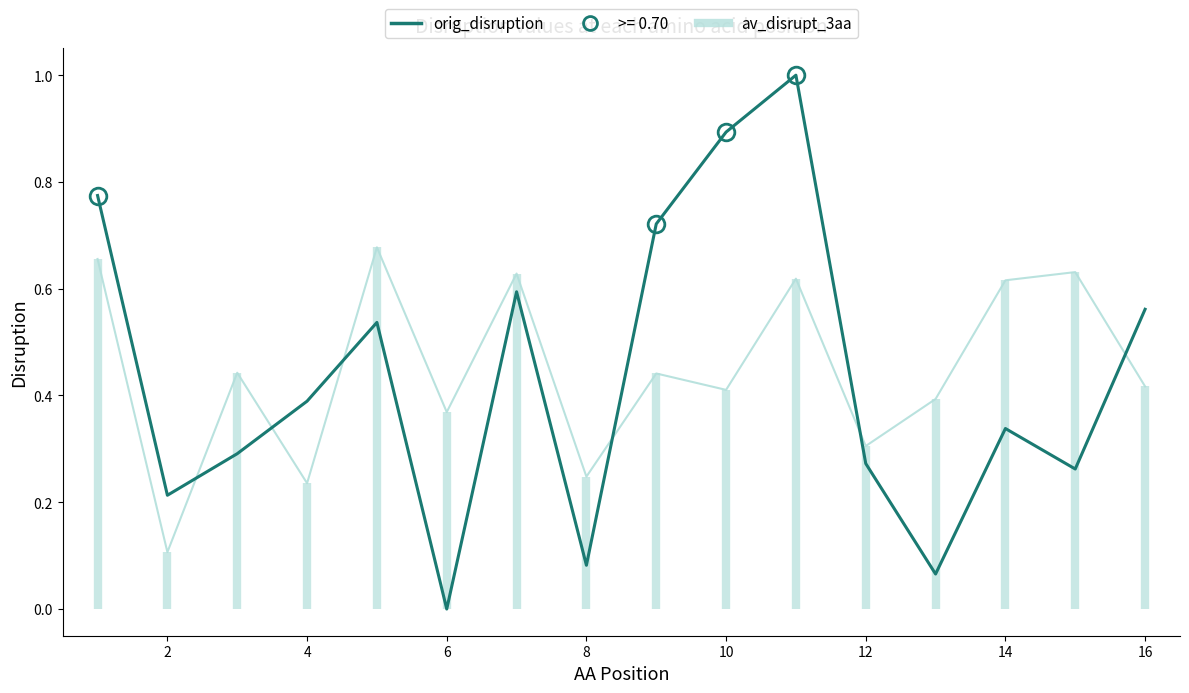

What is the sum of all av_disrupt_3aa values?

7.2